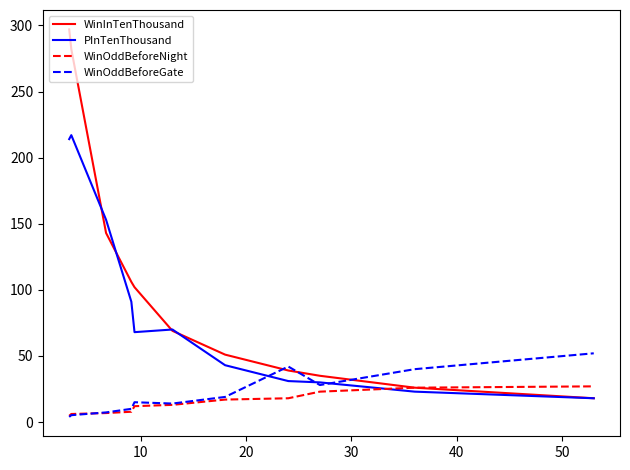

Which series has the widest spread of values?

WinInTenThousand